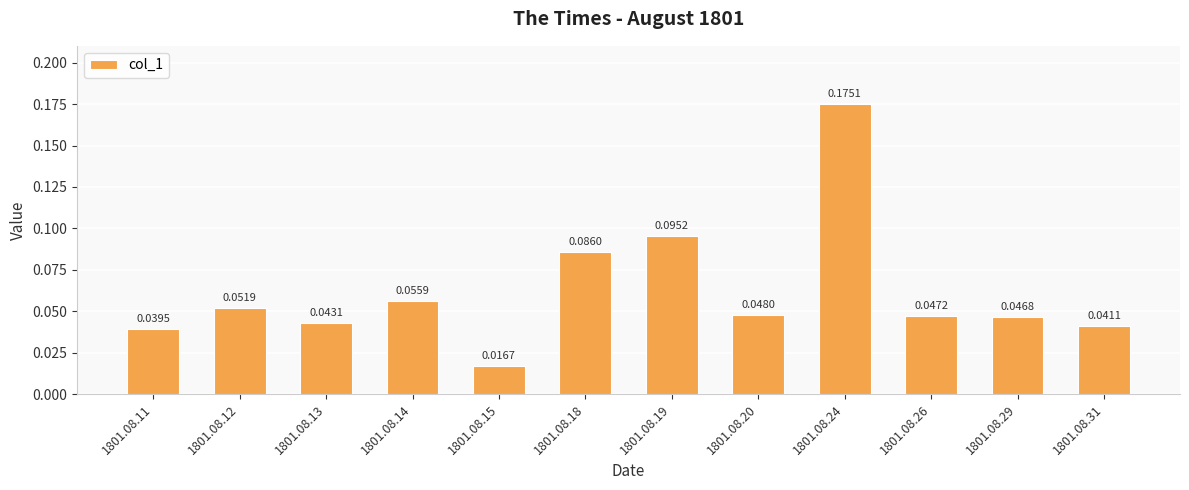

List the labels in order of value, largest first.

1801.08.24, 1801.08.19, 1801.08.18, 1801.08.14, 1801.08.12, 1801.08.20, 1801.08.26, 1801.08.29, 1801.08.13, 1801.08.31, 1801.08.11, 1801.08.15